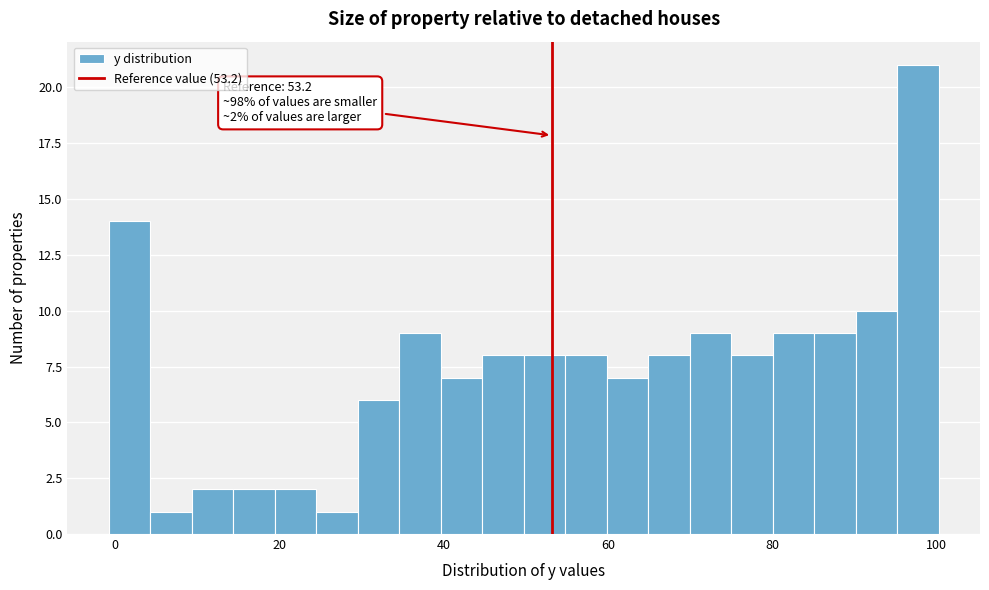

Around what value on the x-axis is the tallest bar? Give the approximate position of its centre, as read against the axis.

98